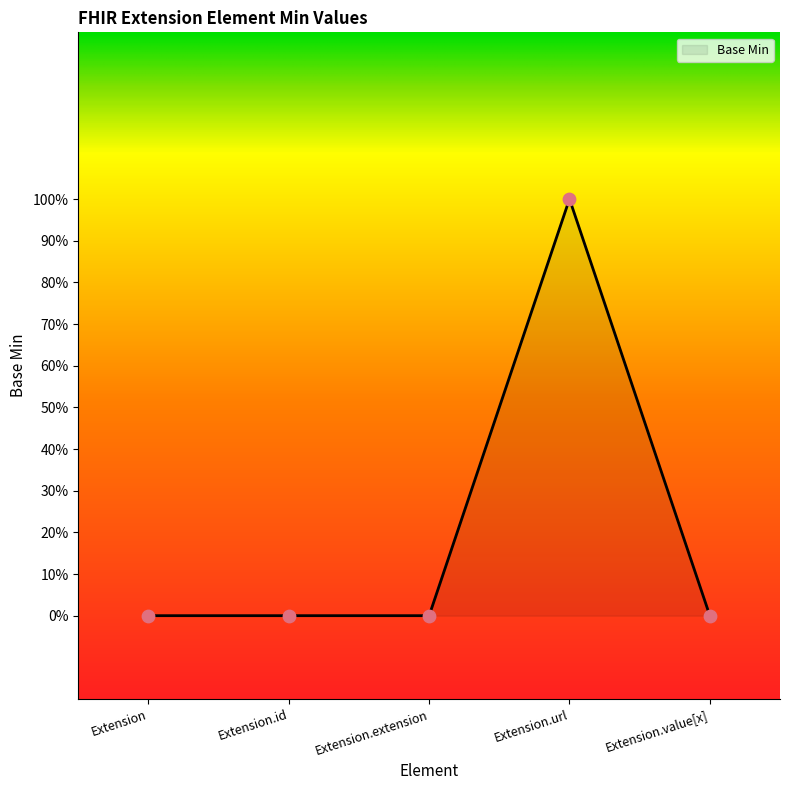

Between Extension and Extension.value[x], which is larger?

Extension